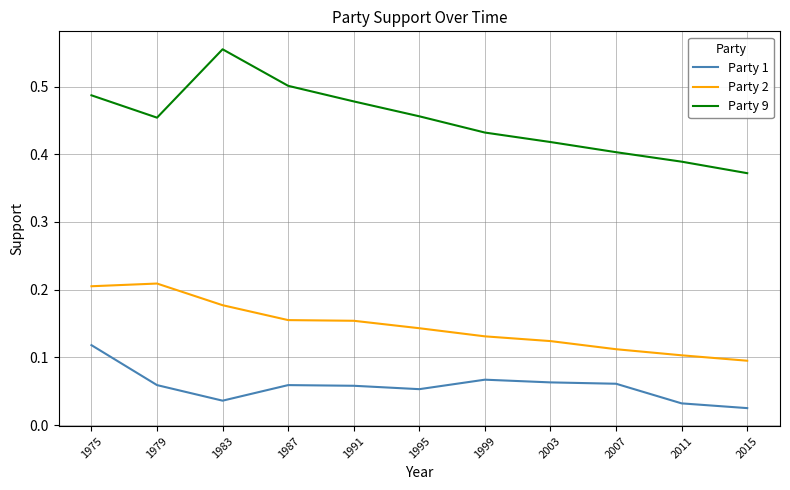

The value of Party 1 at 1975 is 0.1. True or false?

True